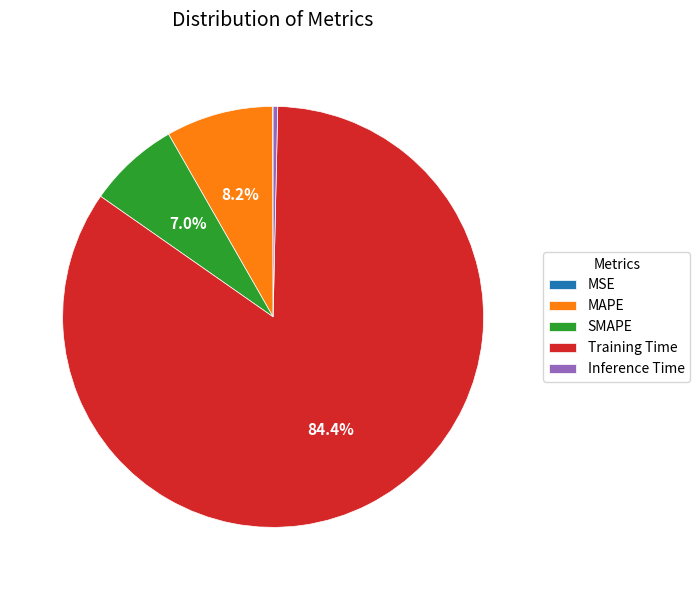

What is the largest slice in the pie chart?

Training Time